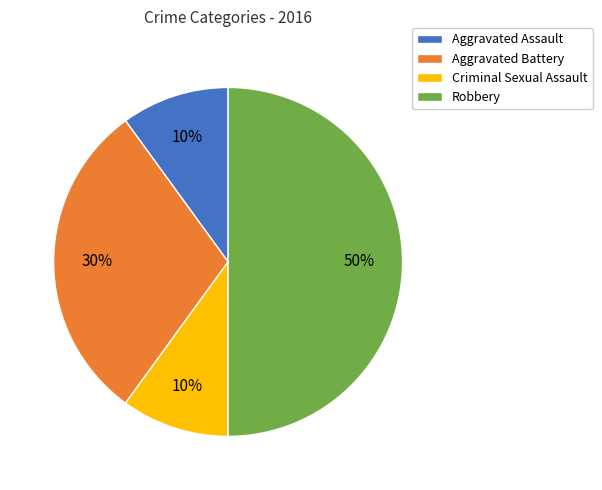

Combined, do Aggravated Assault and Criminal Sexual Assault account for over 50%?

No